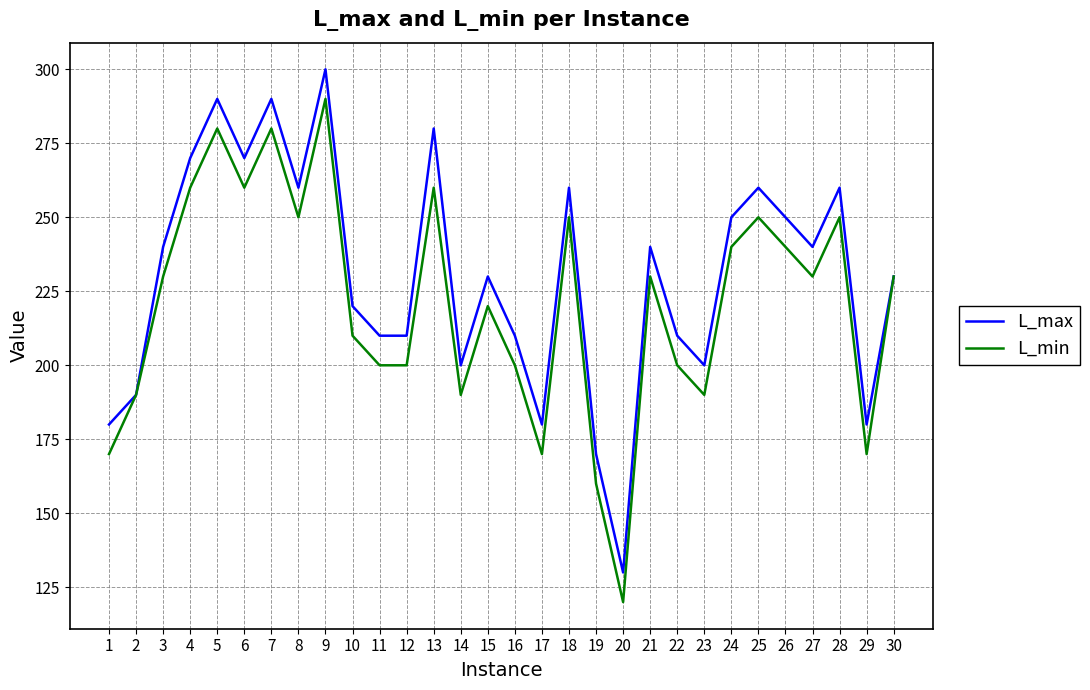

The L_max series shows 390 at 24. True or false?

False